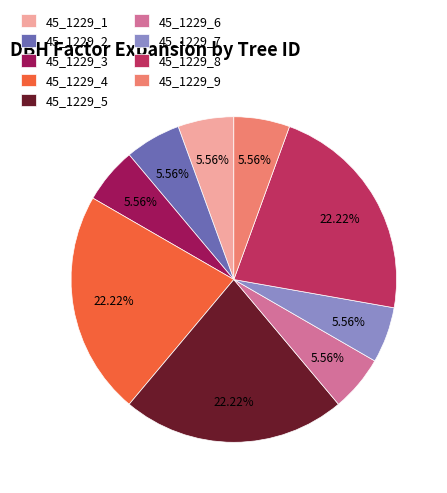

Combined, do 45_1229_2 and 45_1229_1 account for over 50%?

No